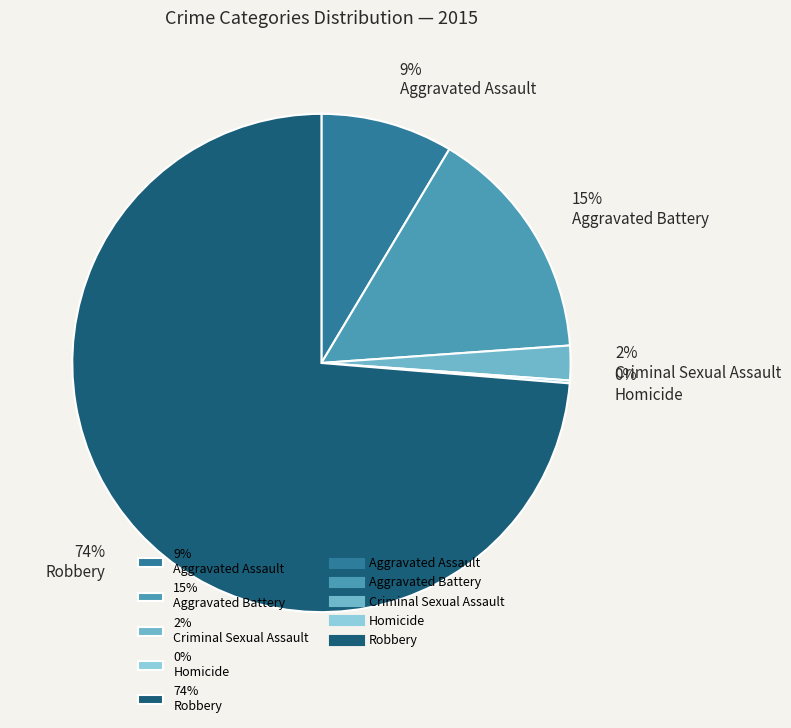

Between 15% Aggravated Battery and 2% Criminal Sexual Assault, which is larger?

15% Aggravated Battery